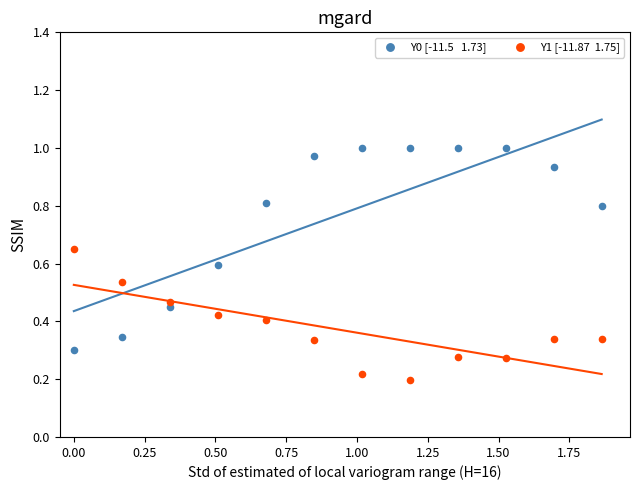

Across all data points, what is the range of X values (max minus min)?

1.9